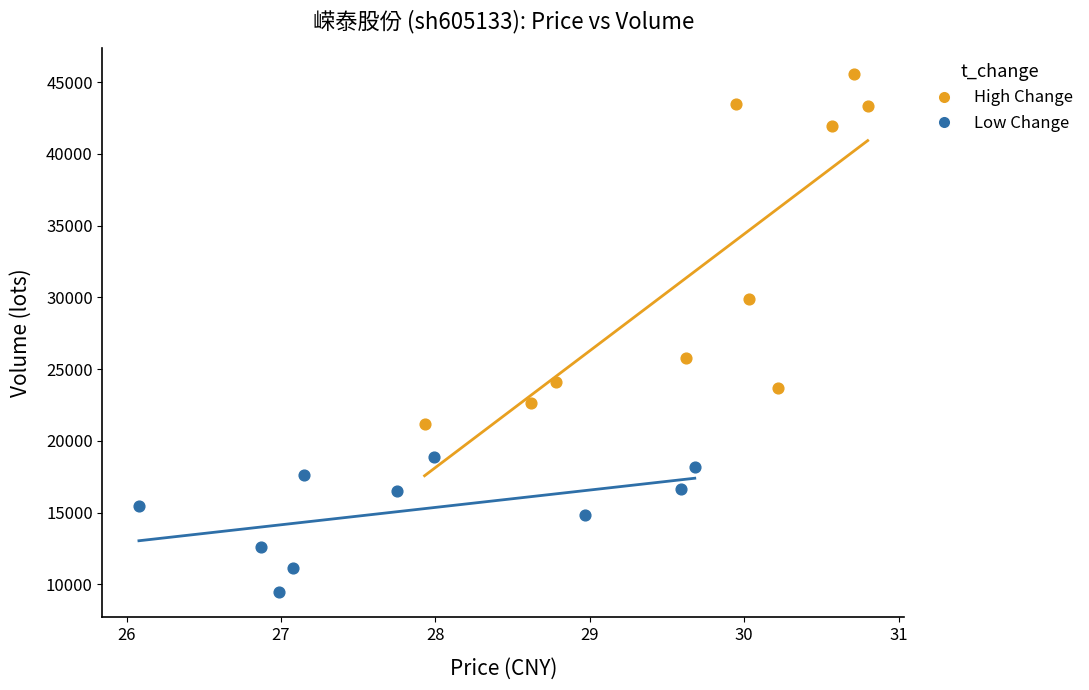

Which series contains the highest Y value?

High Change